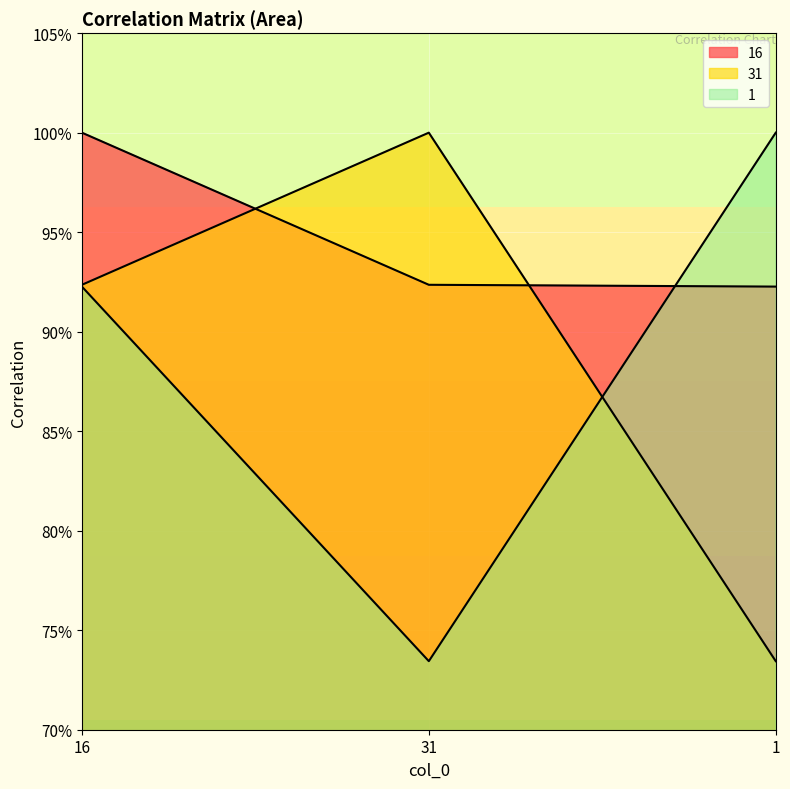

The value of 16 at 1 is 0.4. True or false?

False